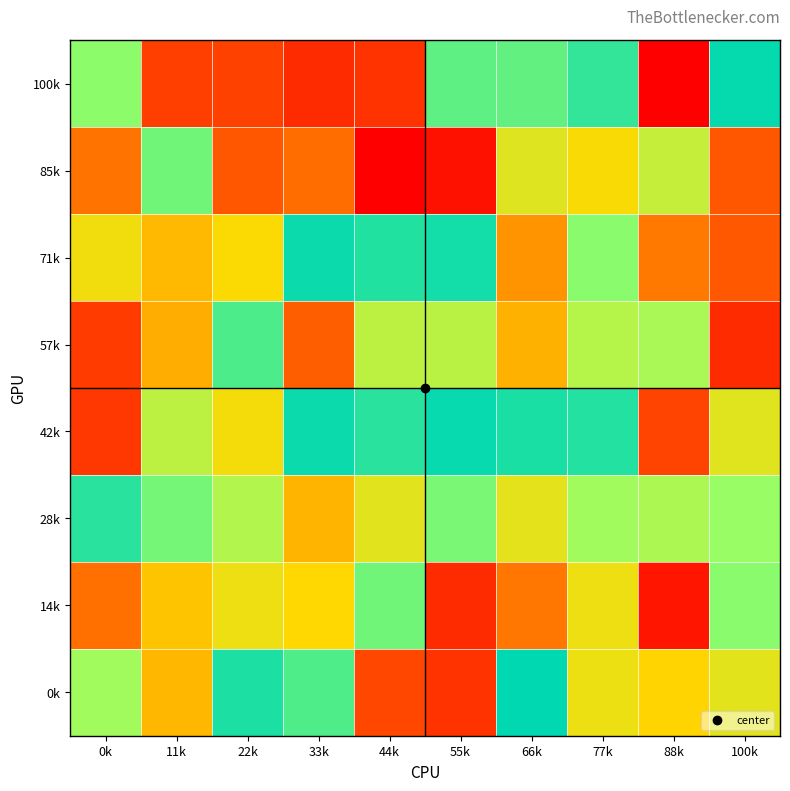

What is the minimum value shown in the chart?

19905